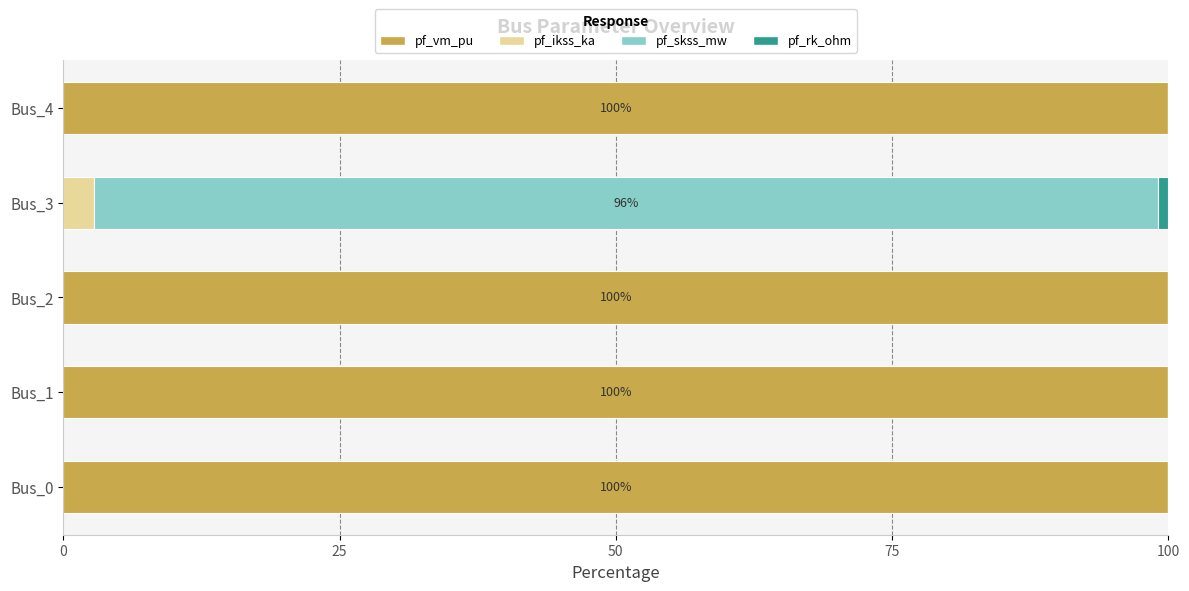

What is the approximate value of pf_vm_pu at Bus_4?

100.0